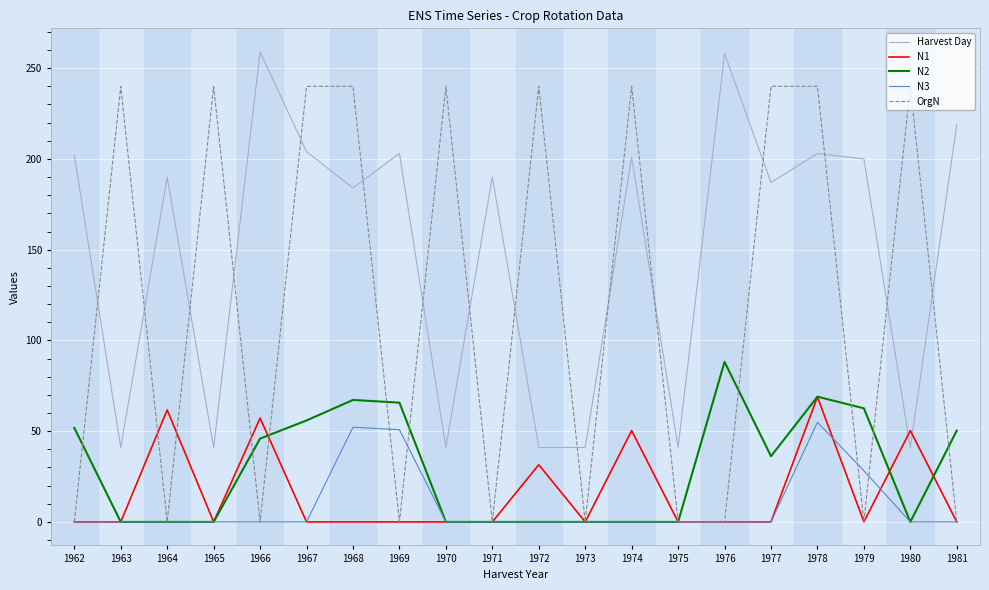

Rank the series by their maximum value, from lowest to highest.

N3, N1, N2, OrgN, Harvest Day